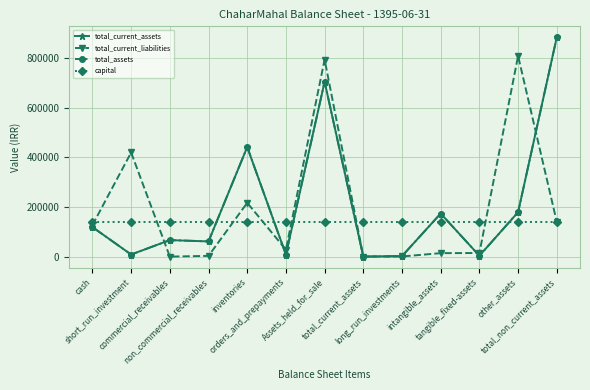

Does the chart have visible grid lines?

Yes